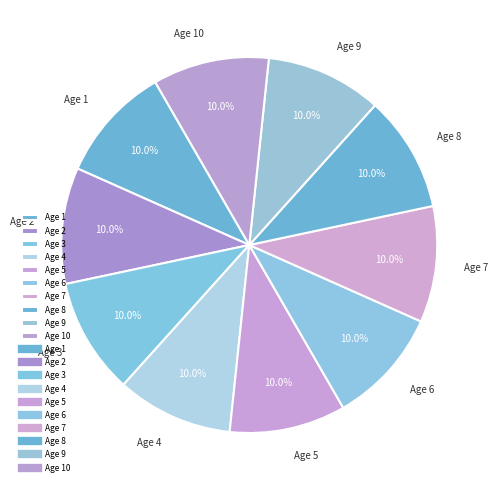

Does any single category account for the majority?

No